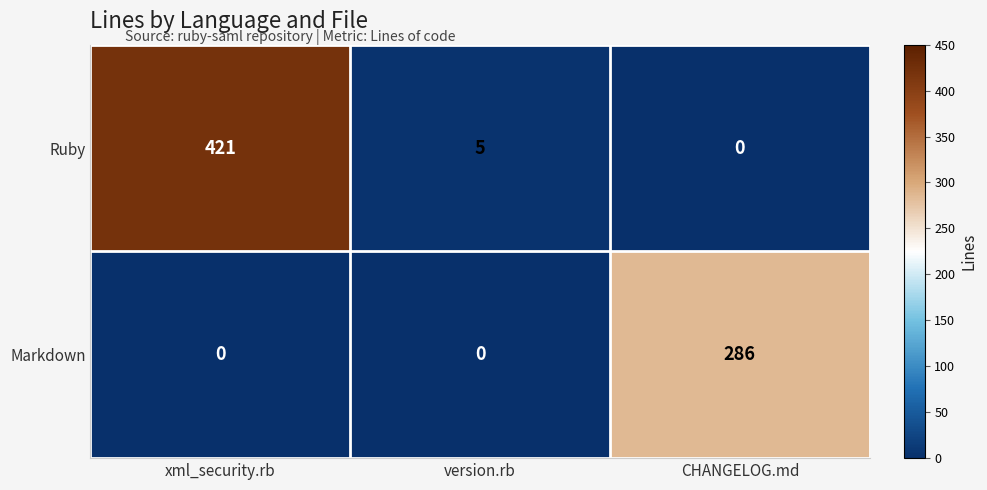

How many distinct data groups are displayed?

2